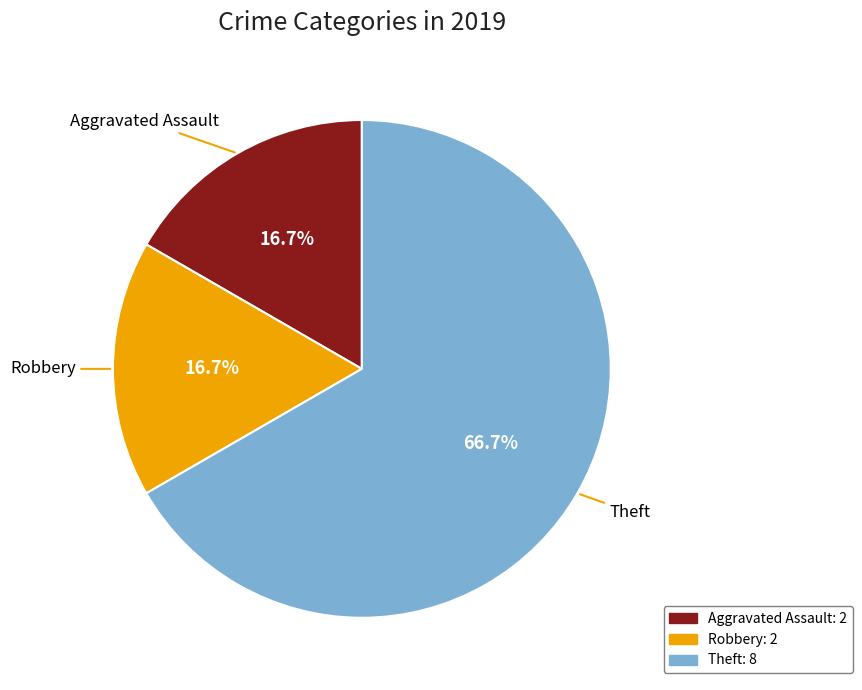

Does any single category account for the majority?

Yes